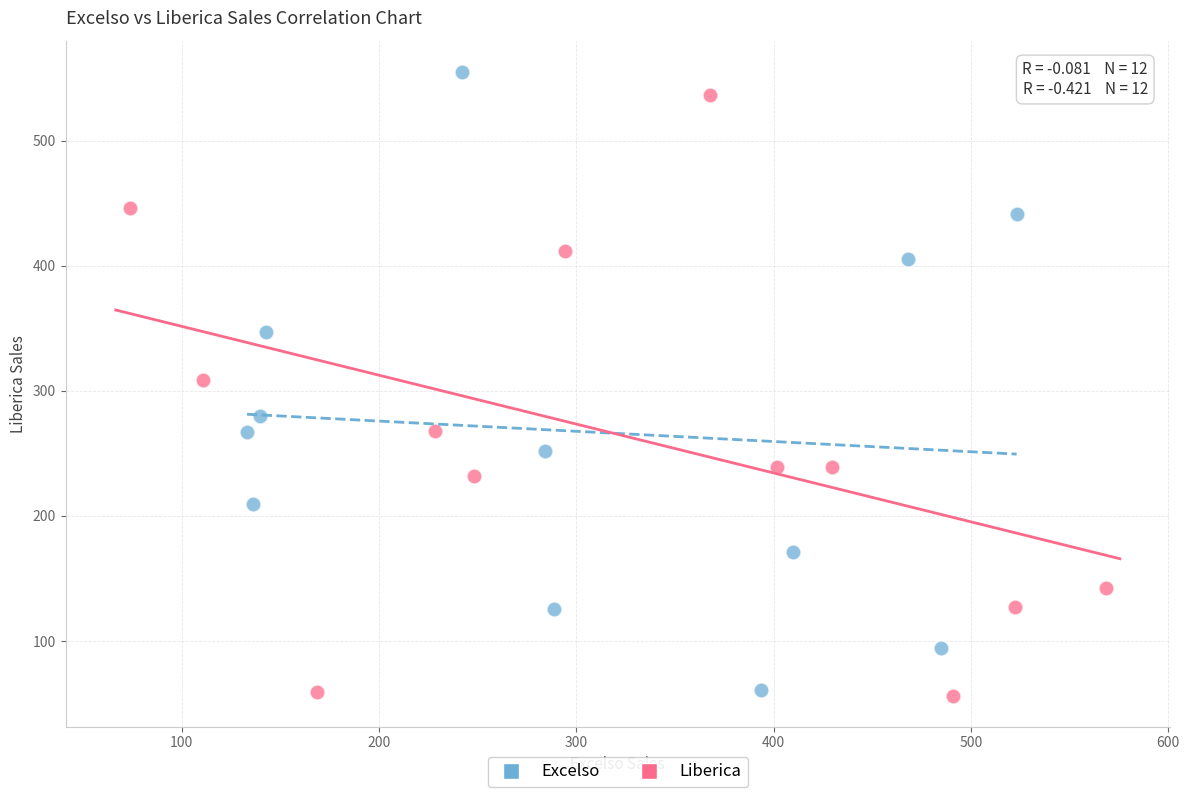

What are all the series names shown in the legend?

Excelso, Liberica